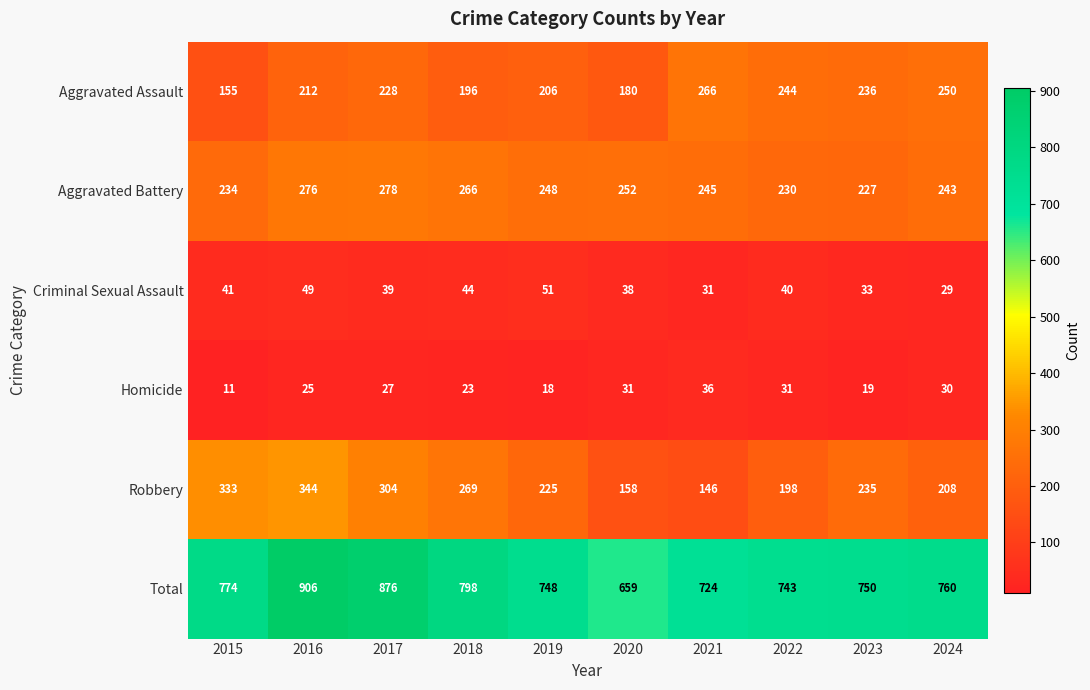

At which category is the sum across all series the highest?

2016